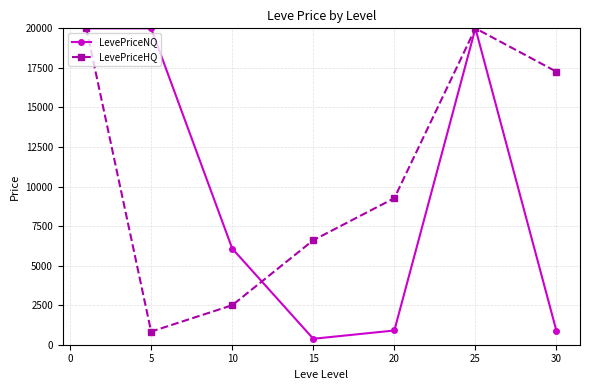

How many interior local valleys does the LevePriceNQ series have?

1